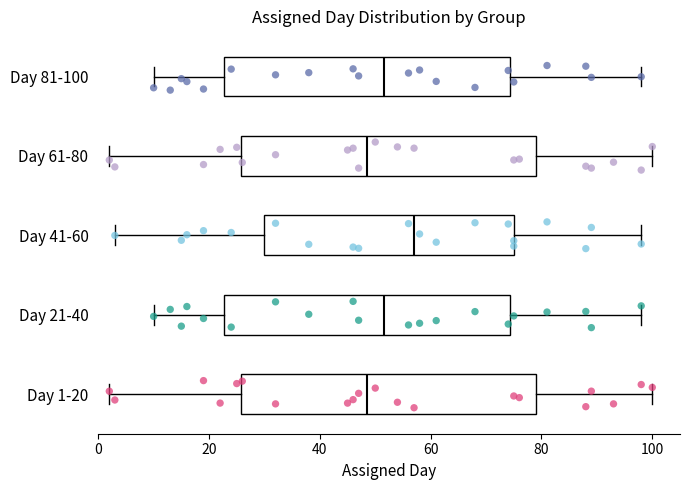

Where does the right whisker of the box for Day 41-60 end on the x-axis? The values are not printed on the chart, so give them approximately, as read against the axis.

98